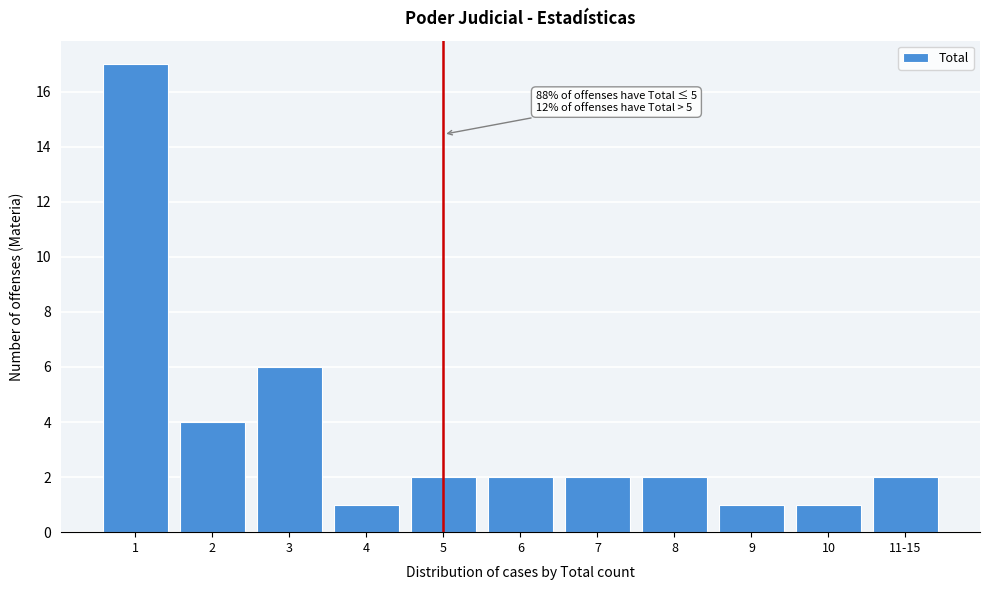

Reading right to left, what are all the values shown in this chart?

11-15=2	10=1	9=1	8=2	7=2	6=2	5=2	4=1	3=6	2=4	1=17